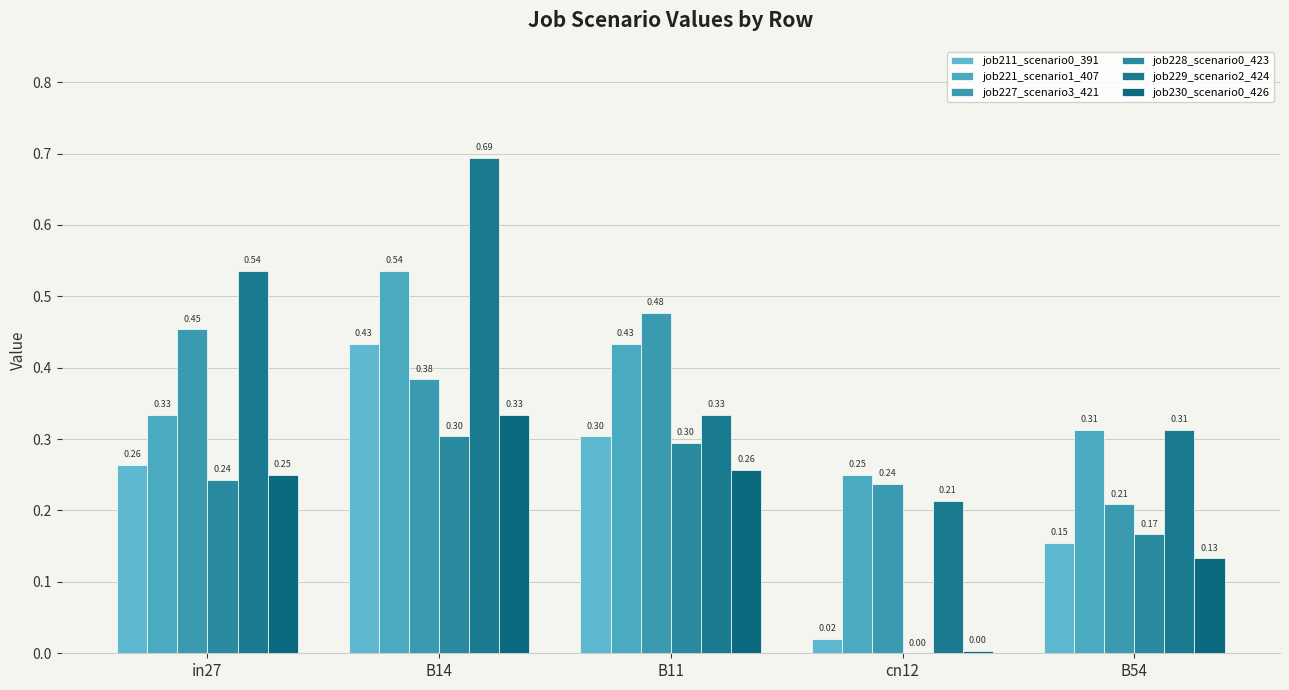

Reading left to right, what are all the values shown in this chart?

job211_scenario0_391: in27=0.3	B14=0.4	B11=0.3	cn12=0.0	B54=0.2
job221_scenario1_407: in27=0.3	B14=0.5	B11=0.4	cn12=0.2	B54=0.3
job227_scenario3_421: in27=0.5	B14=0.4	B11=0.5	cn12=0.2	B54=0.2
job228_scenario0_423: in27=0.2	B14=0.3	B11=0.3	cn12=0.0	B54=0.2
job229_scenario2_424: in27=0.5	B14=0.7	B11=0.3	cn12=0.2	B54=0.3
job230_scenario0_426: in27=0.2	B14=0.3	B11=0.3	cn12=0.0	B54=0.1